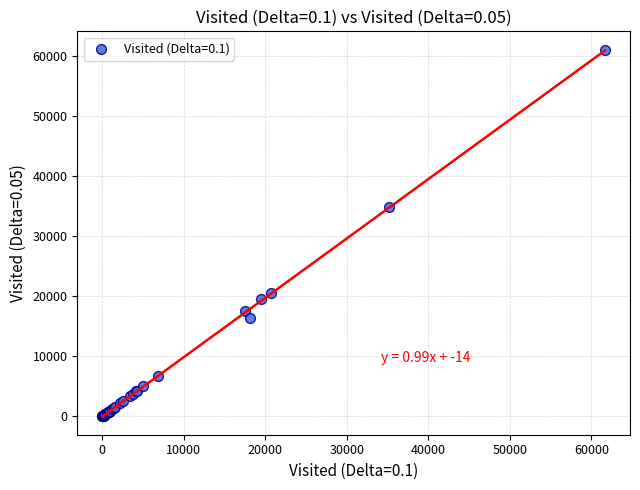

What Y value in the scatter plot is closest to 30553?

34957